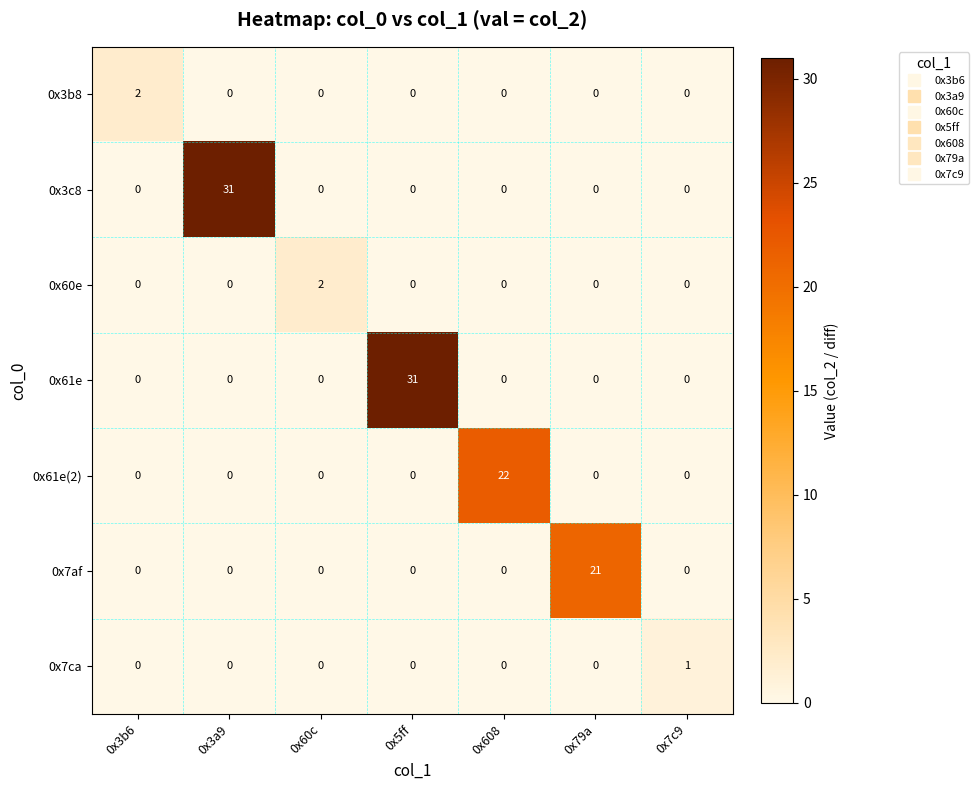

At how many categories does at least one series exceed 19?

4